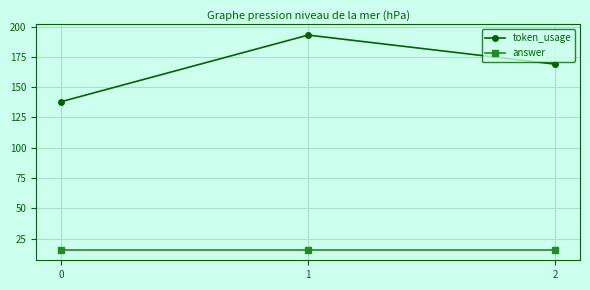

At how many categories does at least one series exceed 113?

3